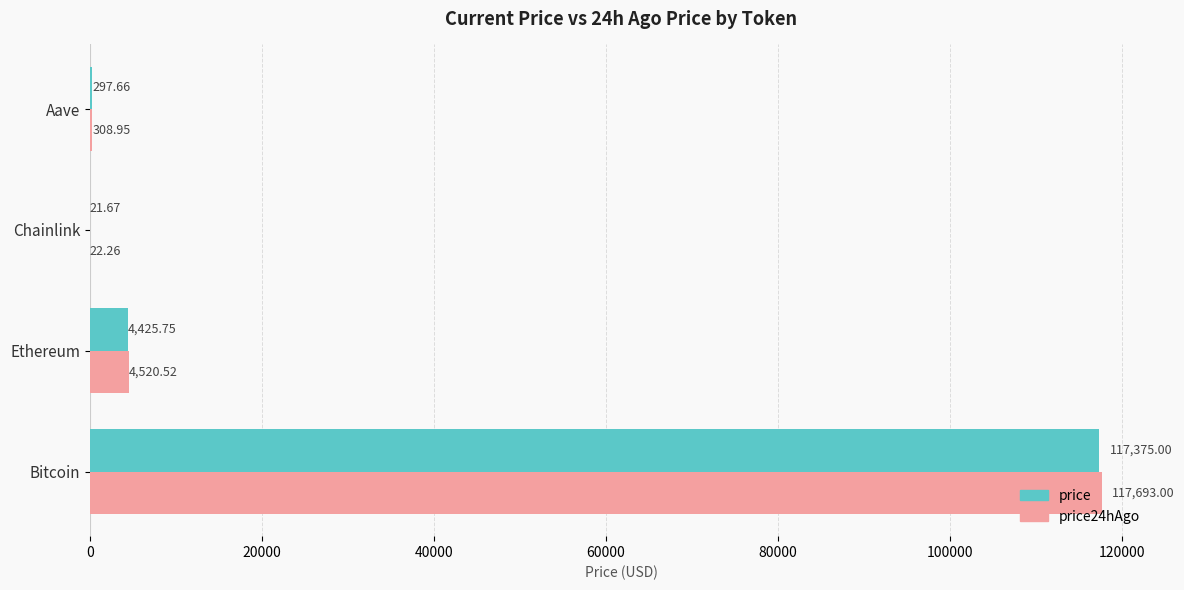

What is the sum of all price values?

122120.1